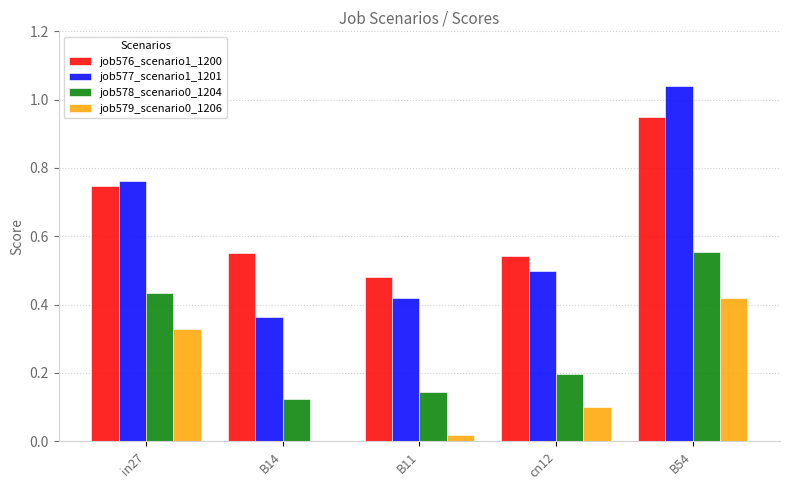

How many job576_scenario1_1200 values are between 0 and 1?

5